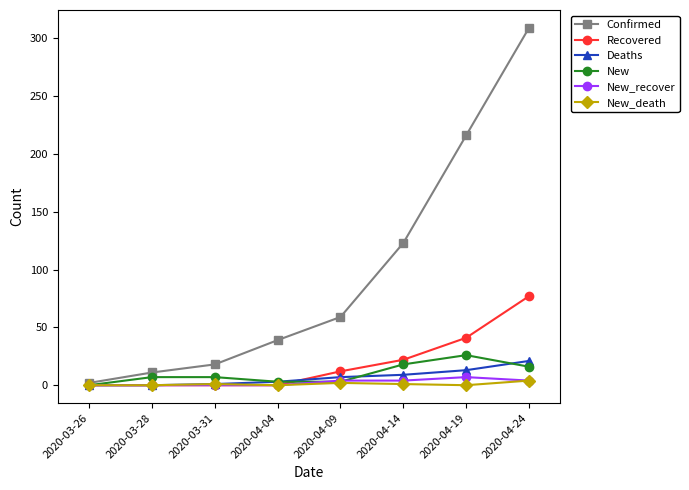

At which category is the sum across all series the highest?

2020-04-24